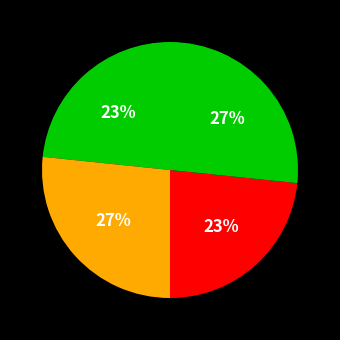

How many segments does this pie chart have?

4